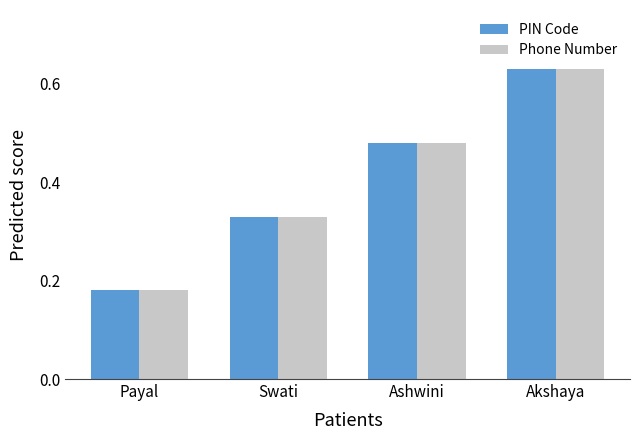

What is the sum of the Phone Number values at Akshaya and Ashwini?

1.1